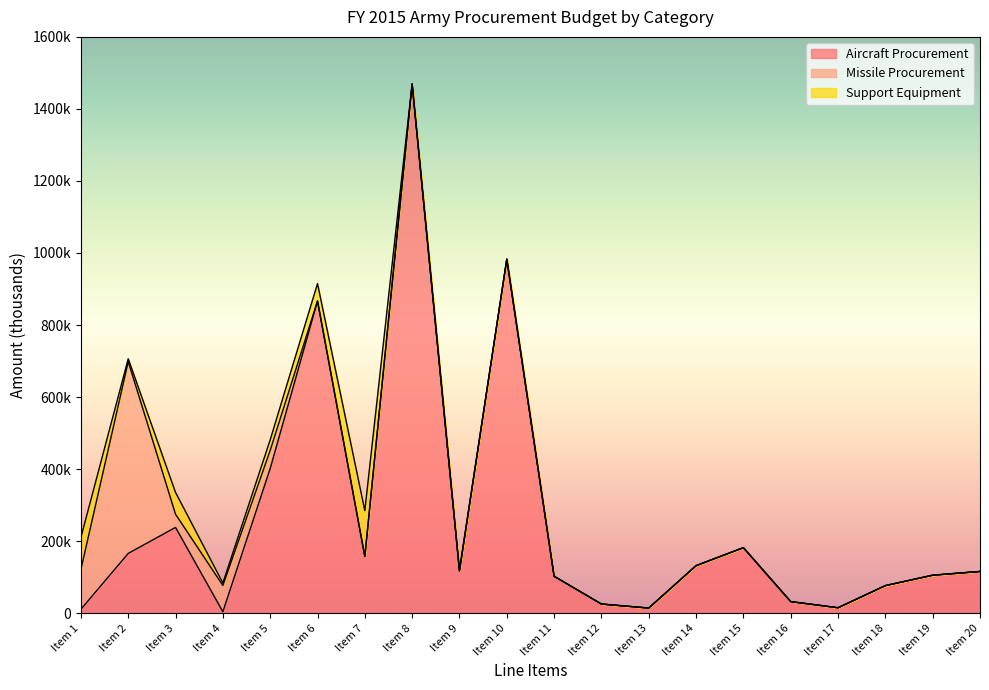

Which series changed the most between Item 8 and Item 18?

Aircraft Procurement